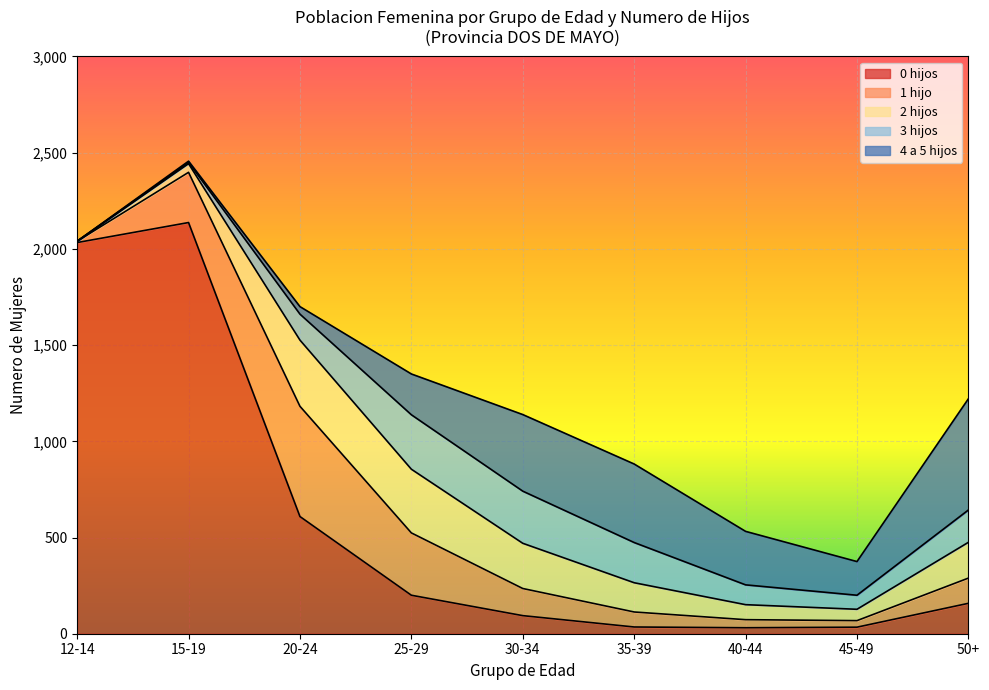

What position from the right is 45-49?

2